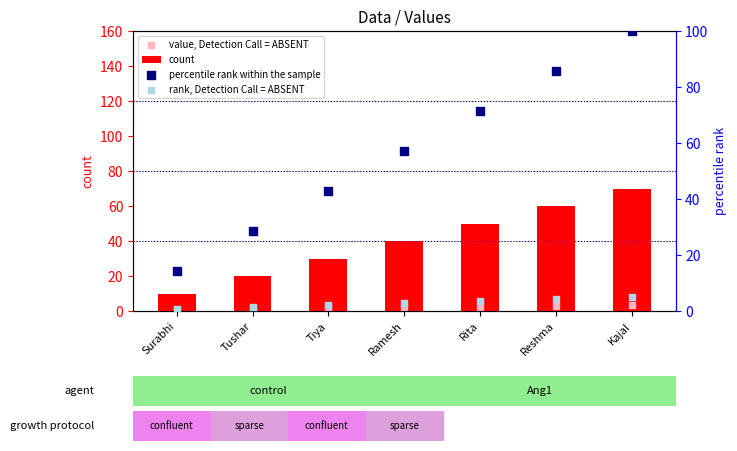

What is the total value across all series at Ramesh?

102.0